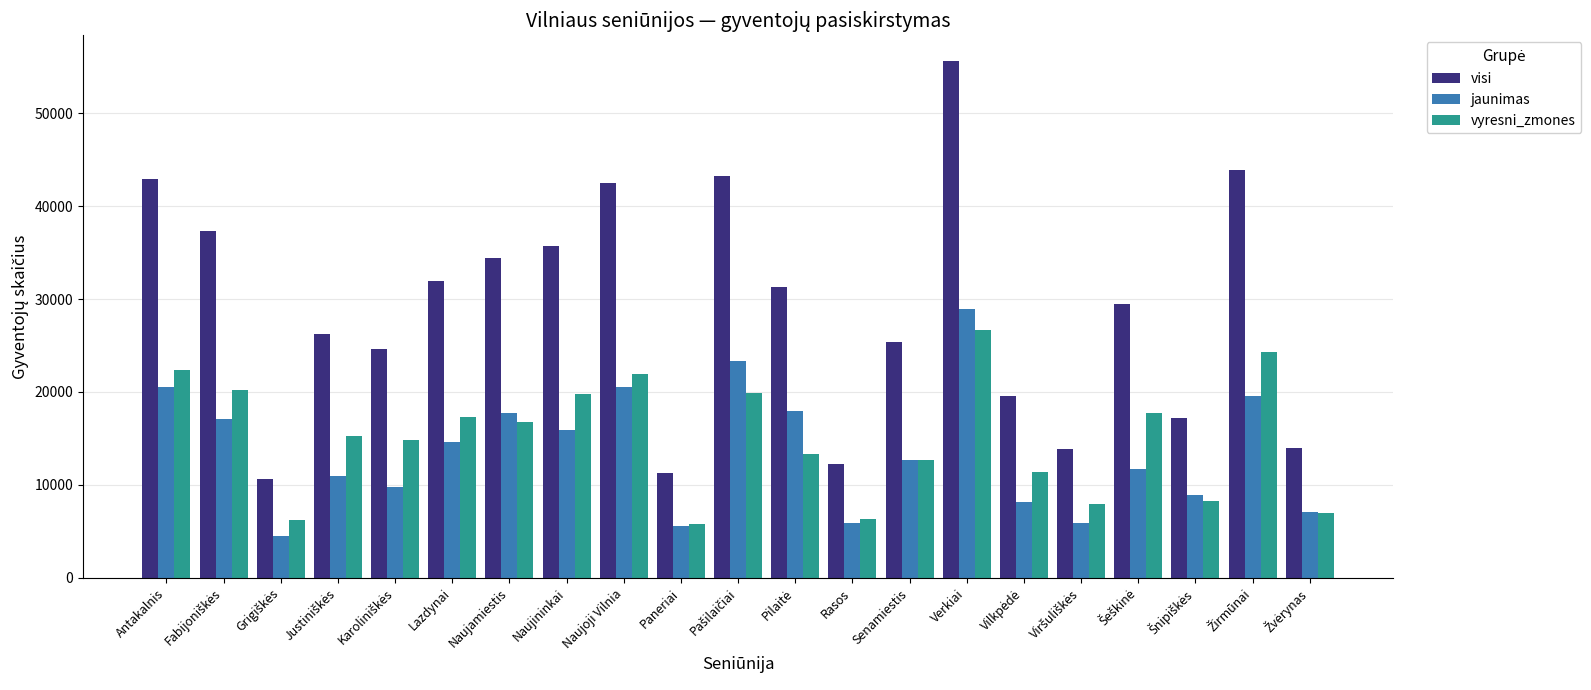

What is the sum of all jaunimas values?

287222